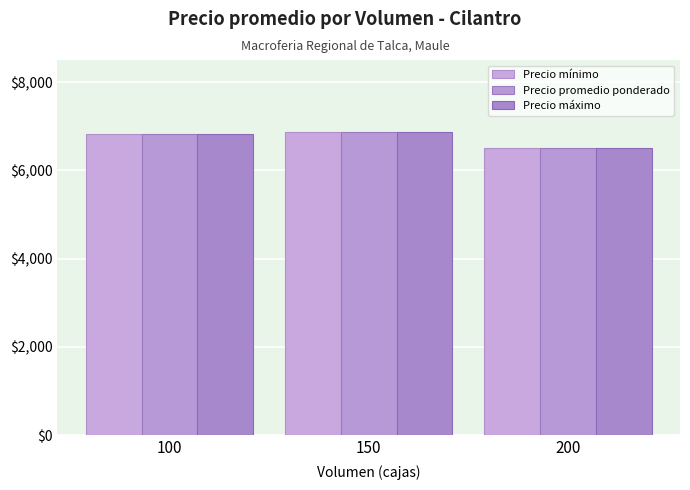

Count the number of categories in the chart.

3